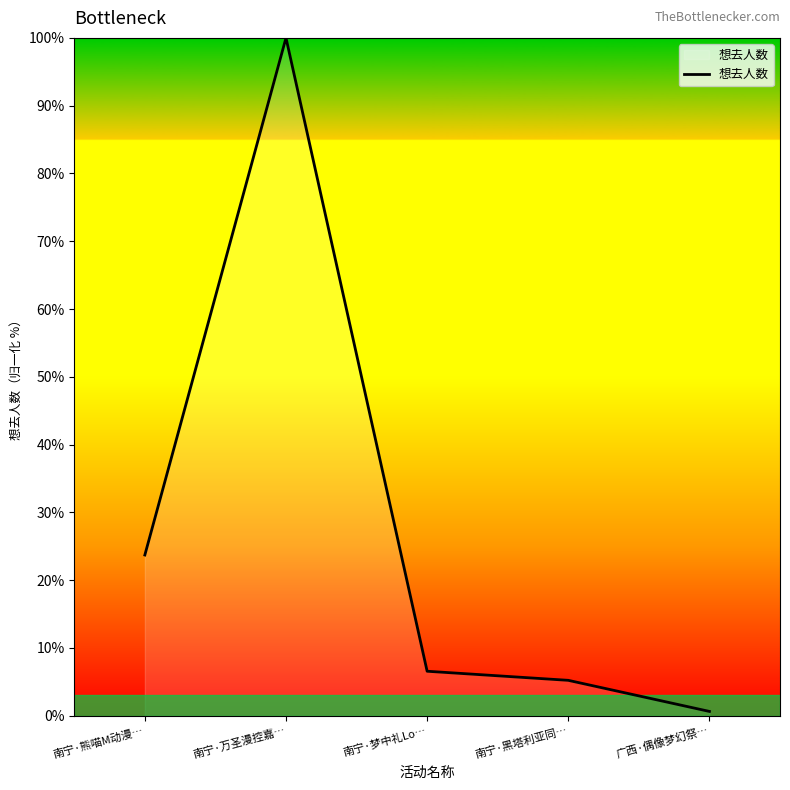

How many lines are shown in the chart?

1